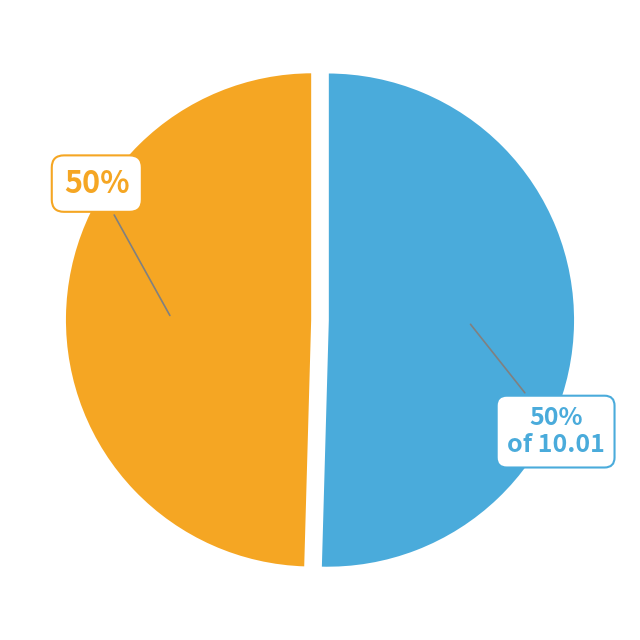

To the nearest percent, what is the average slice percentage?

50%